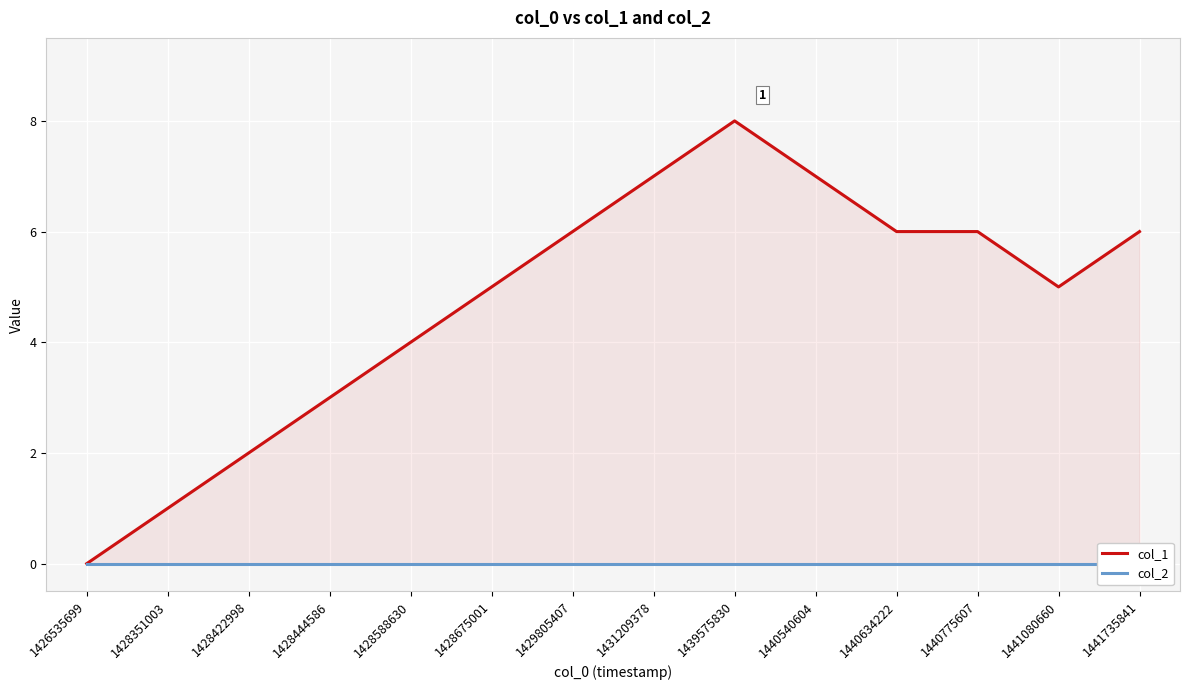

True or false: col_2 and col_1 intersect in this chart.

False